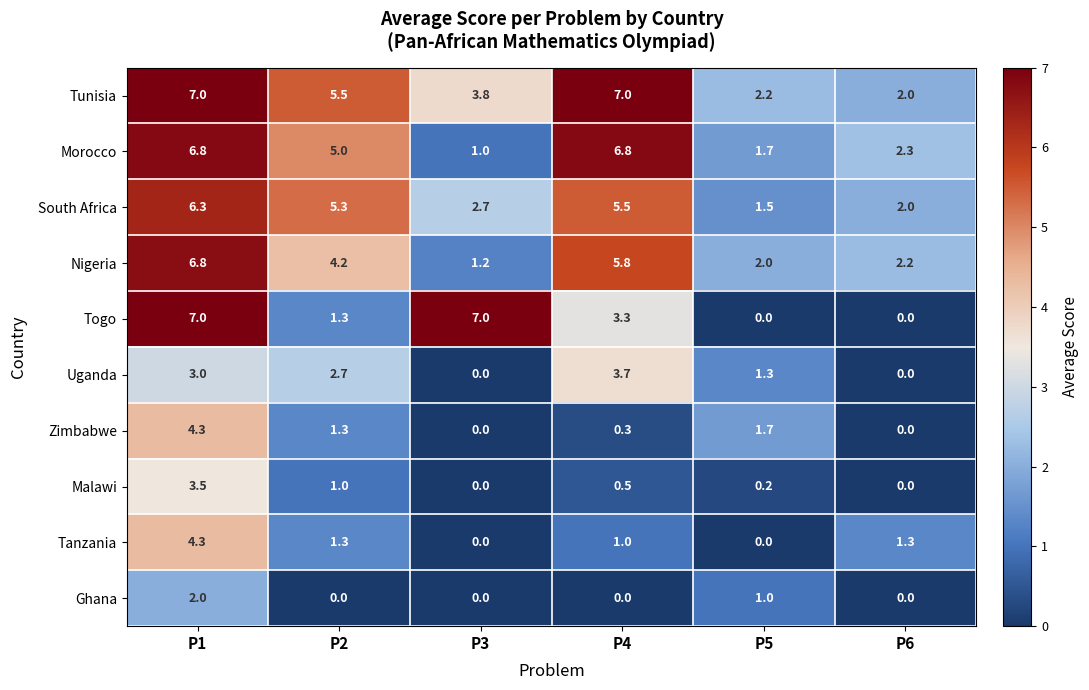

Is it true that Zimbabwe equals 4.3 at P1?

True